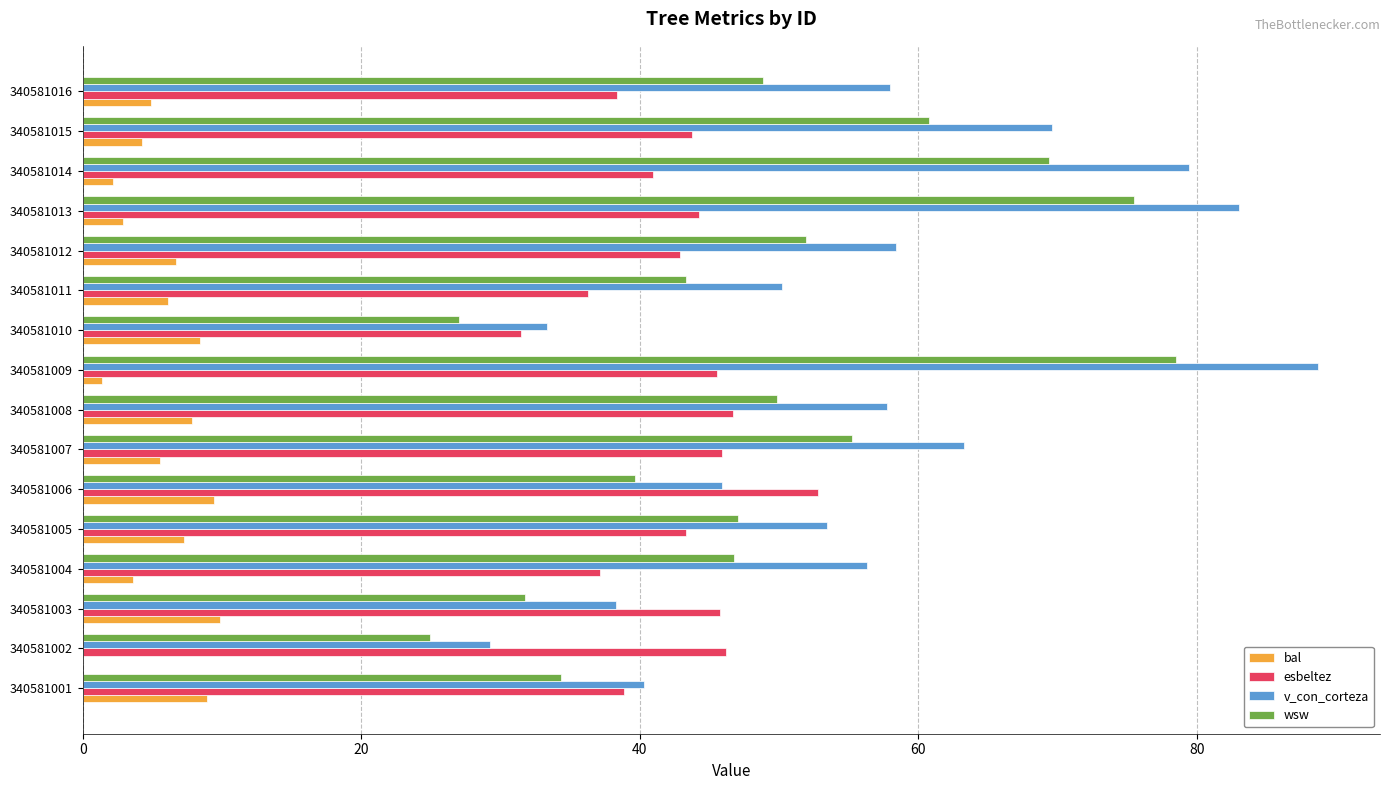

Is it true that wsw equals 46.5 at 340581001?

False